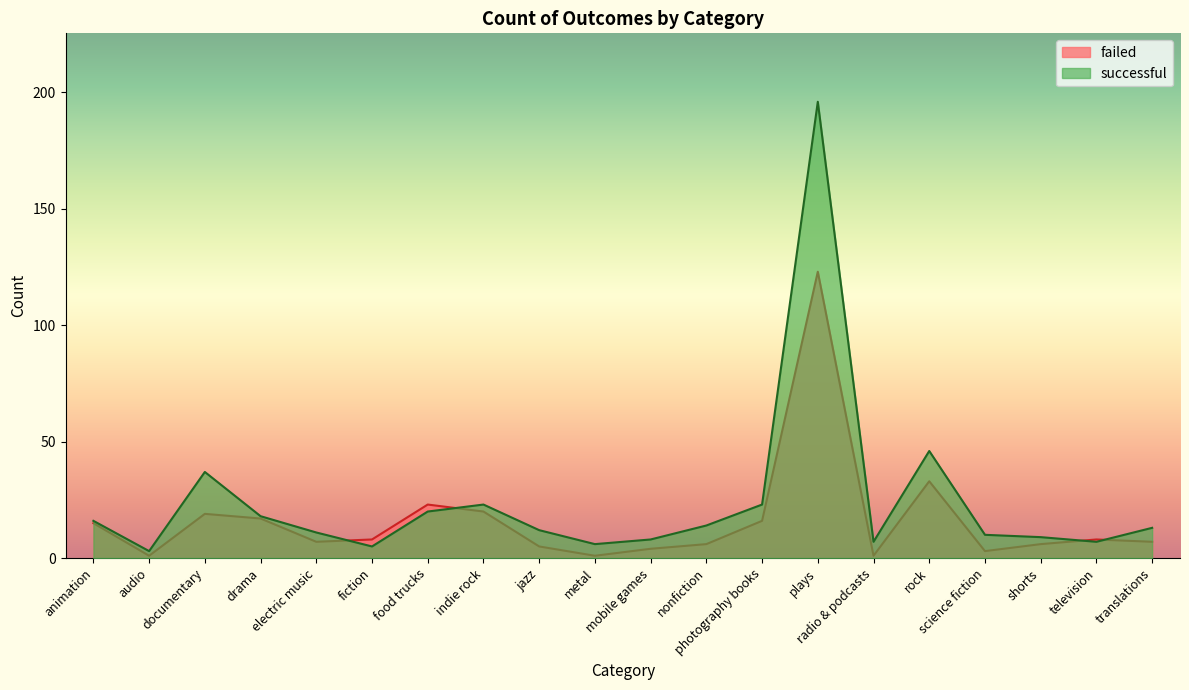

How many interior local peaks does the successful series have?

4